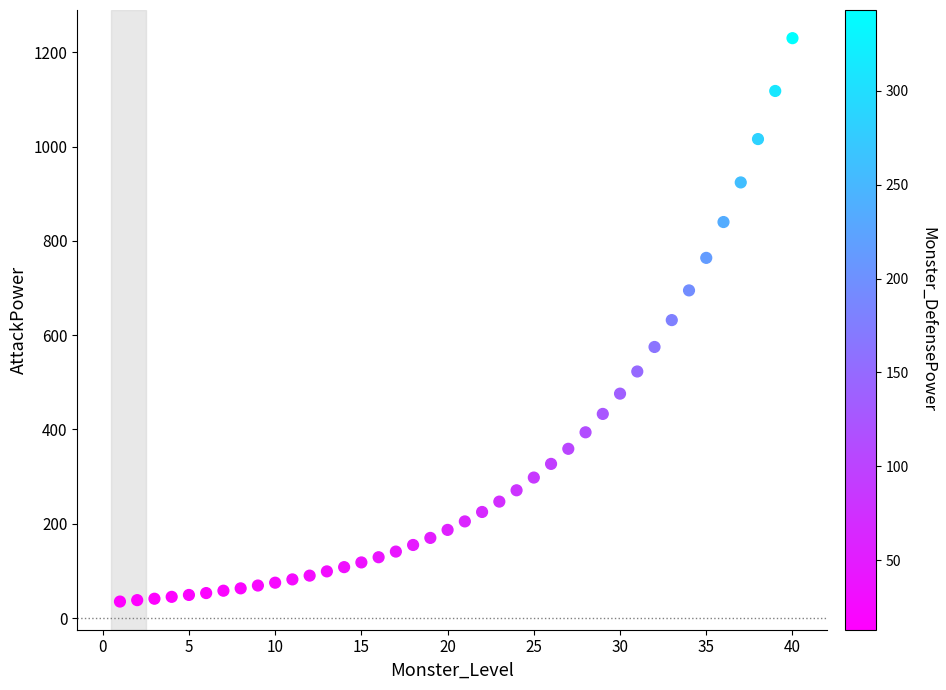

What is the range of Y values (max minus min)?

1195